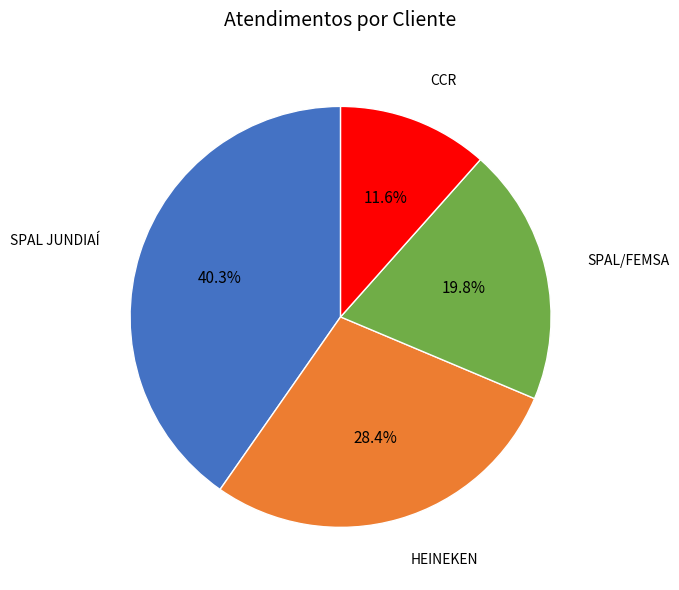

Does any single category account for the majority?

No